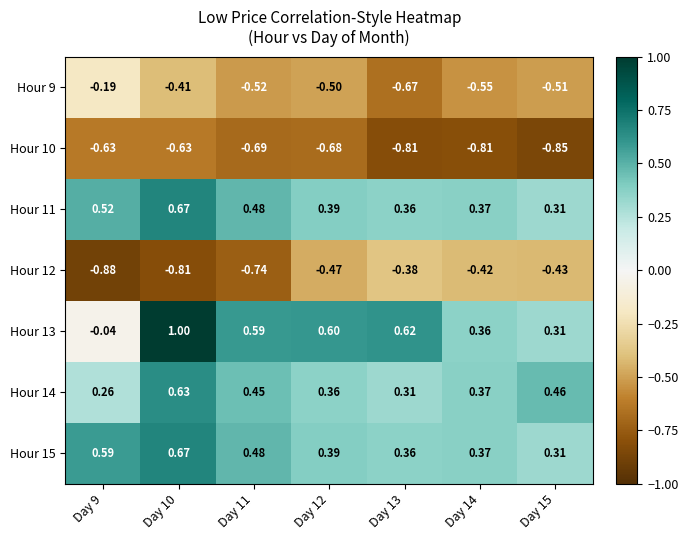

What is the spread (max minus min) of values at Day 11?

1.3